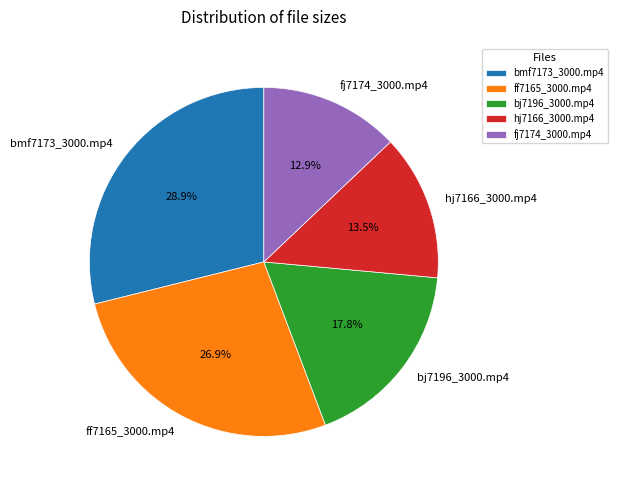

Combined, do hj7166_3000.mp4 and bj7196_3000.mp4 account for over 50%?

No